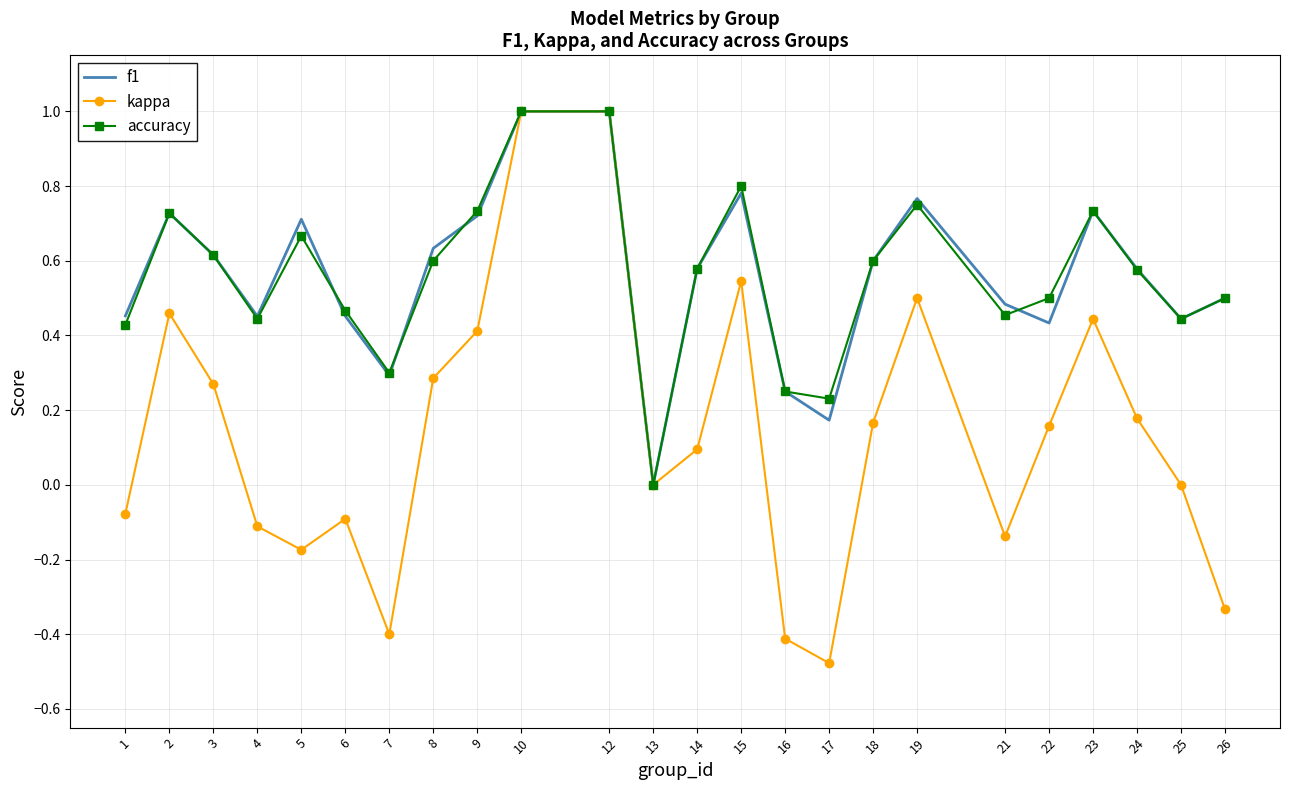

Count the number of data series in this chart.

3